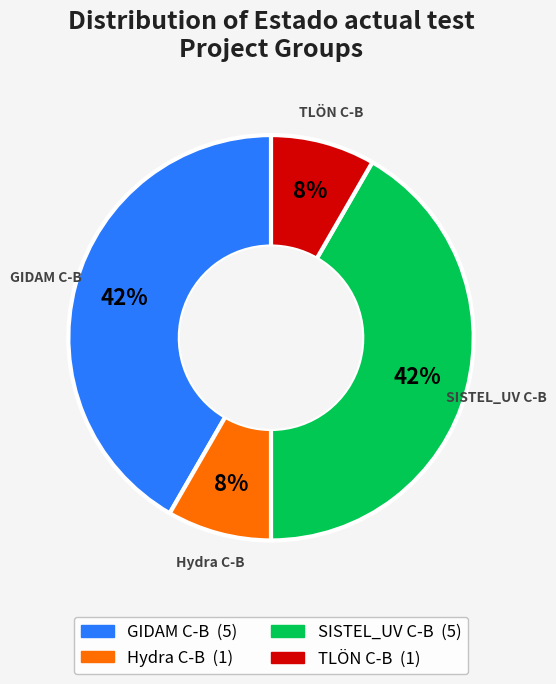

To the nearest percent, what is the average slice percentage?

25%